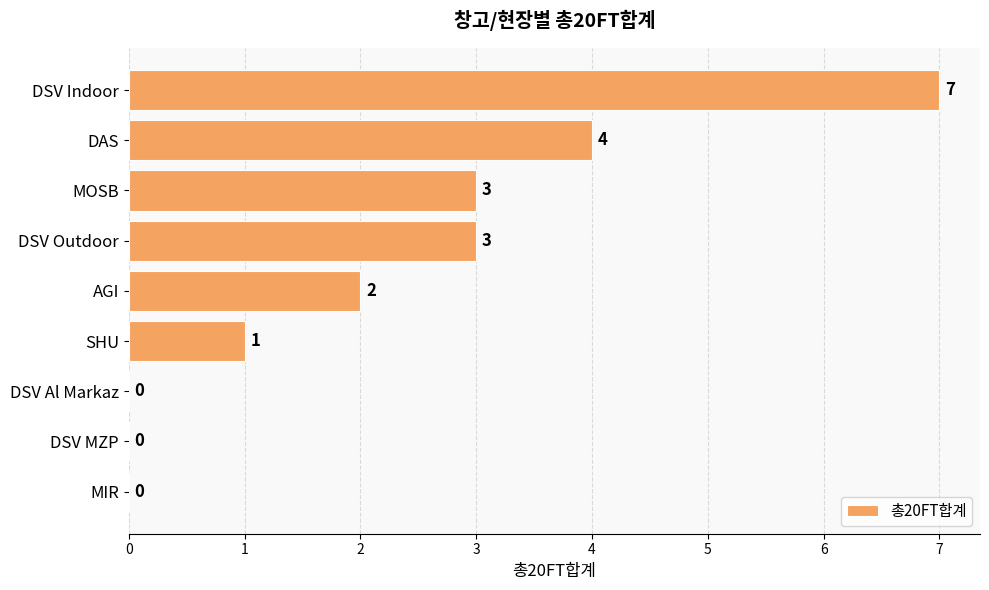

What is the greatest value displayed?

7